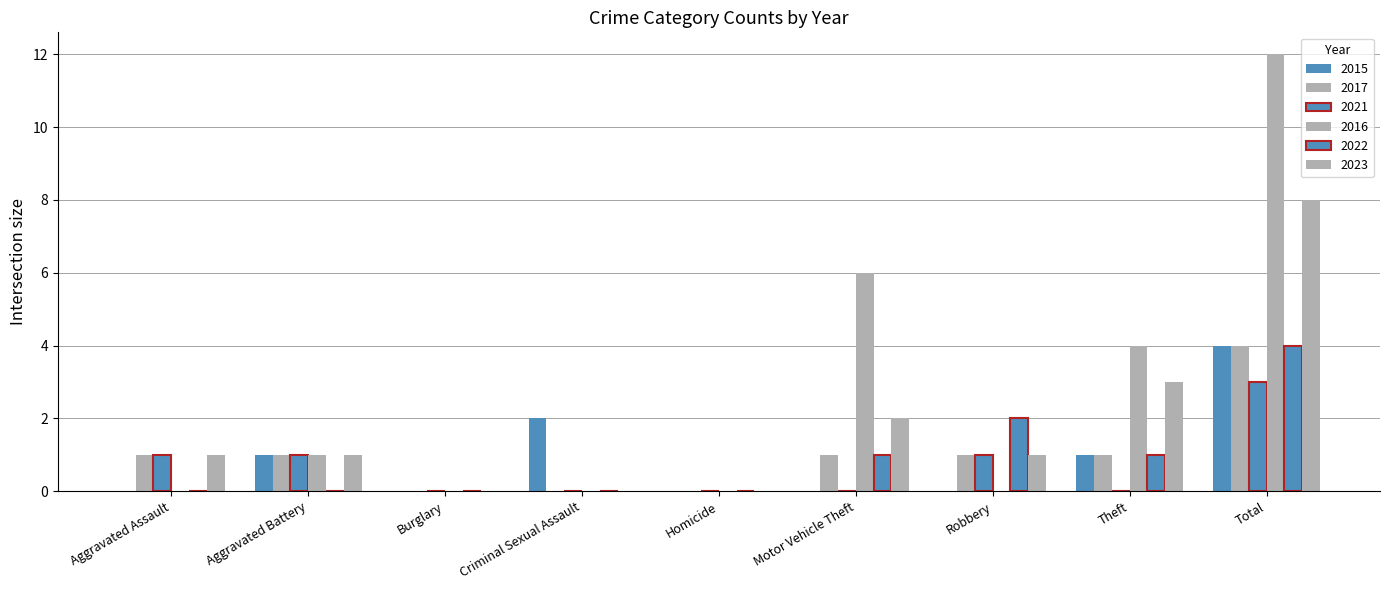

How many data points does each series have?

9